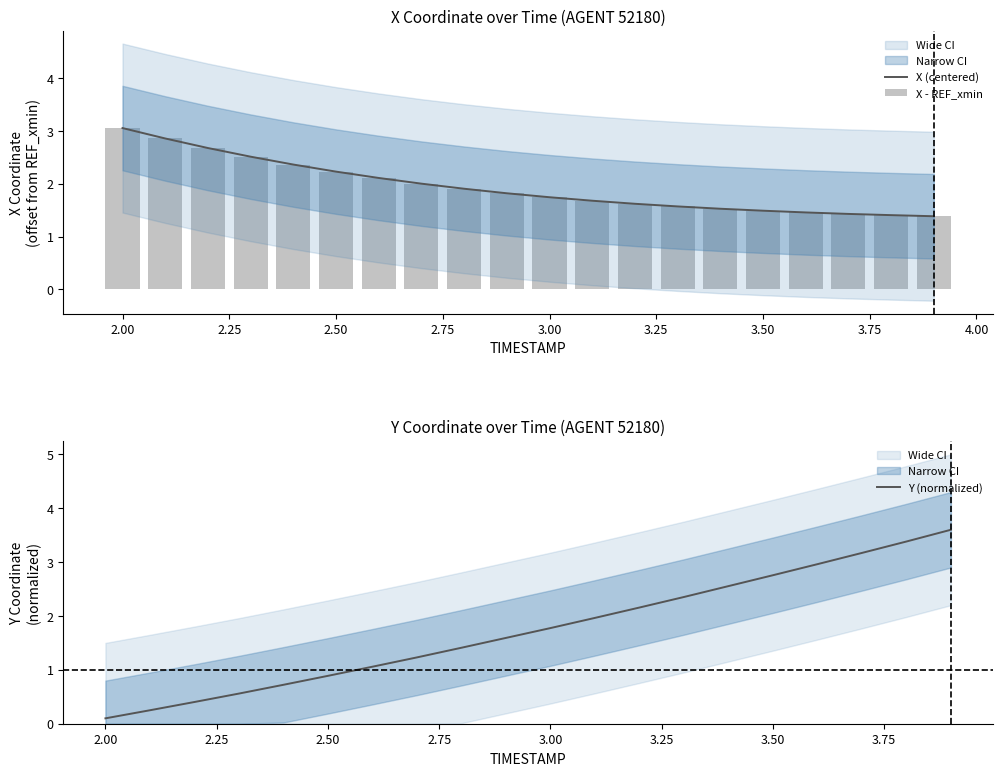

What is the lowest value of the X (centered) series?

1.4